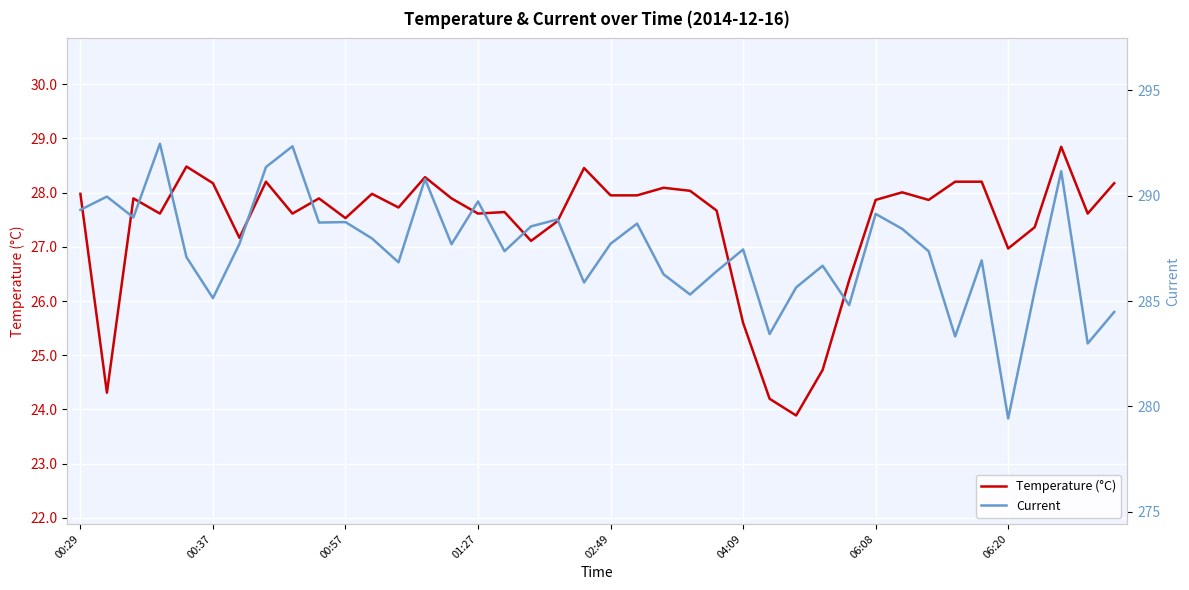

True or false: Current and Temperature (°C) intersect in this chart.

False